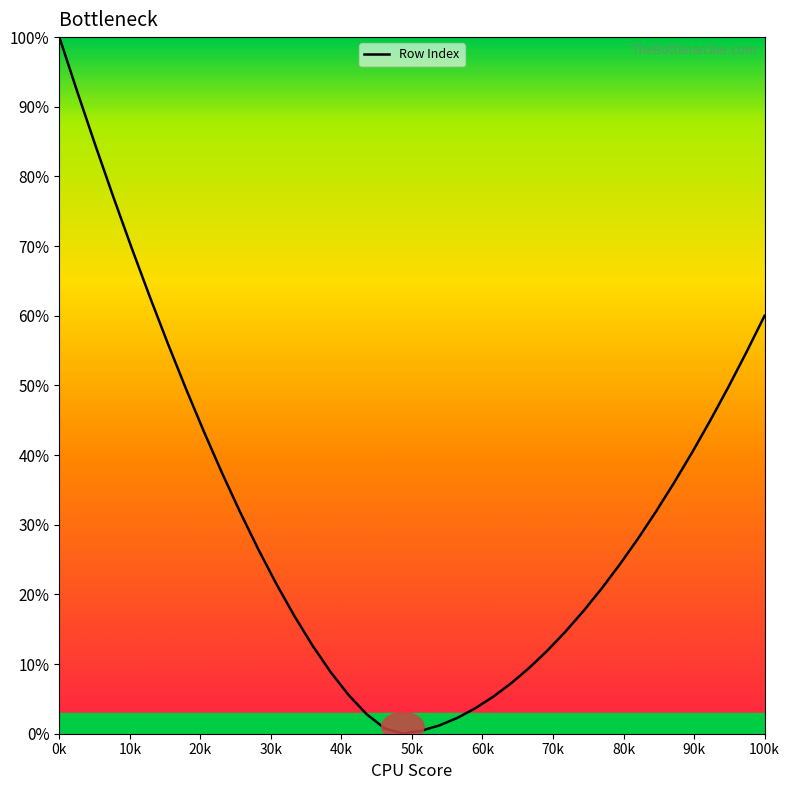

How many lines are shown in the chart?

1